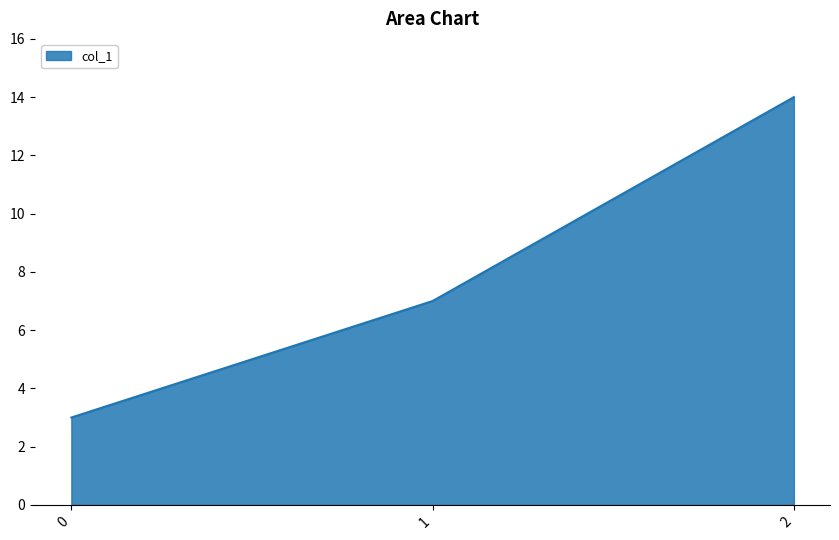

Does the chart display data point markers on the line(s)?

No